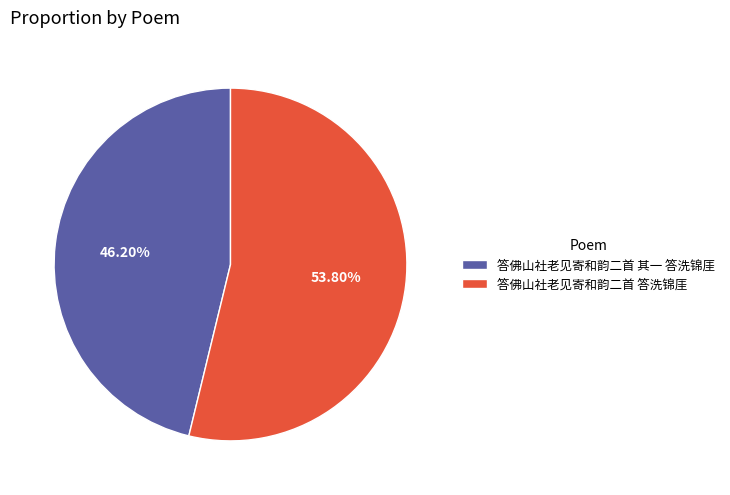

The 答佛山社老见寄和韵二首 其一 答洗锦厓 slice represents 46% of the pie. True or false?

True